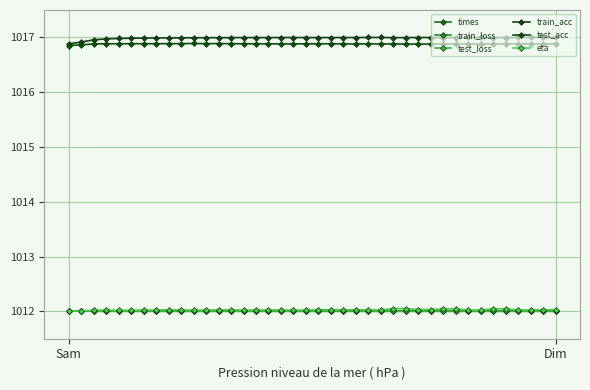

Is this an area chart (filled region under the line)?

No